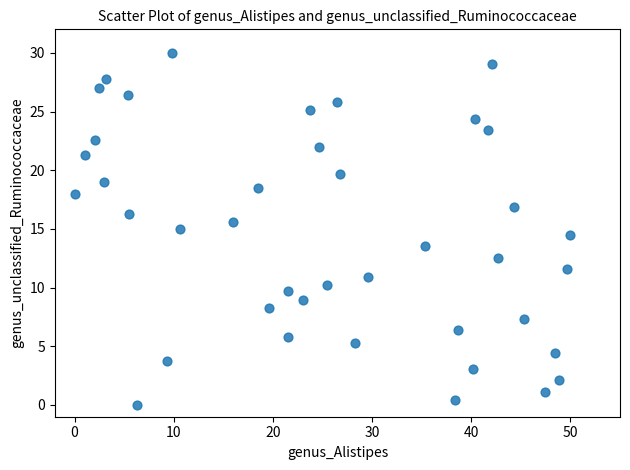

What is the range of Y values (max minus min)?

30.0